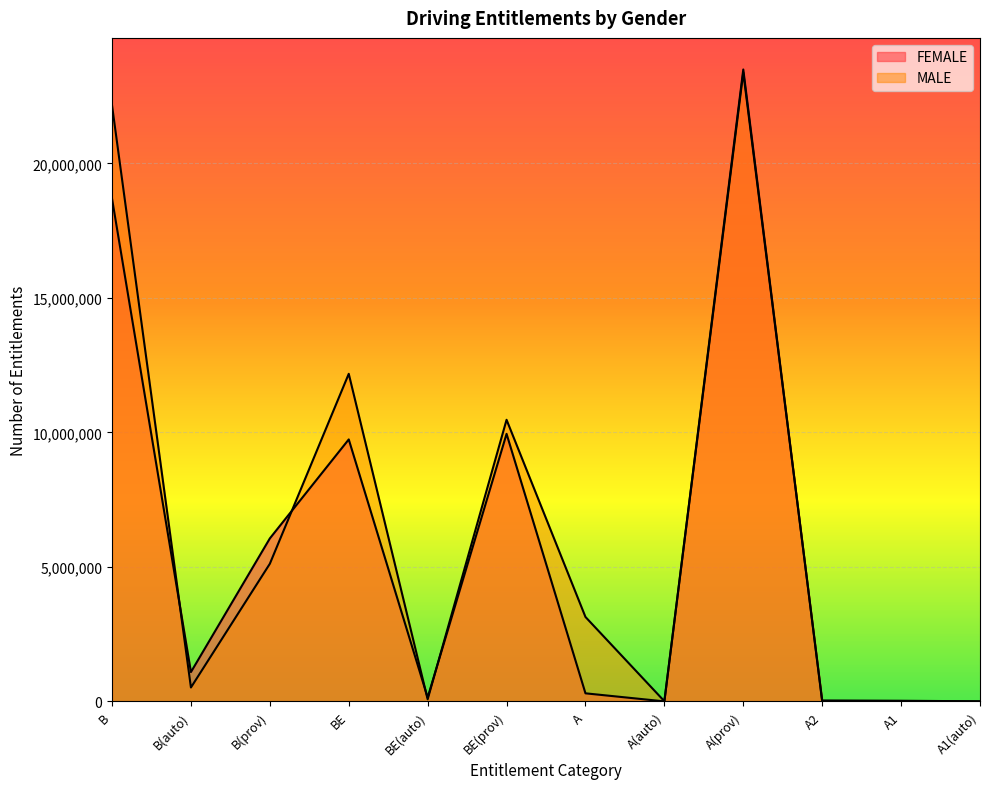

What is the difference between the second highest and minimum values in the FEMALE series?

18685305